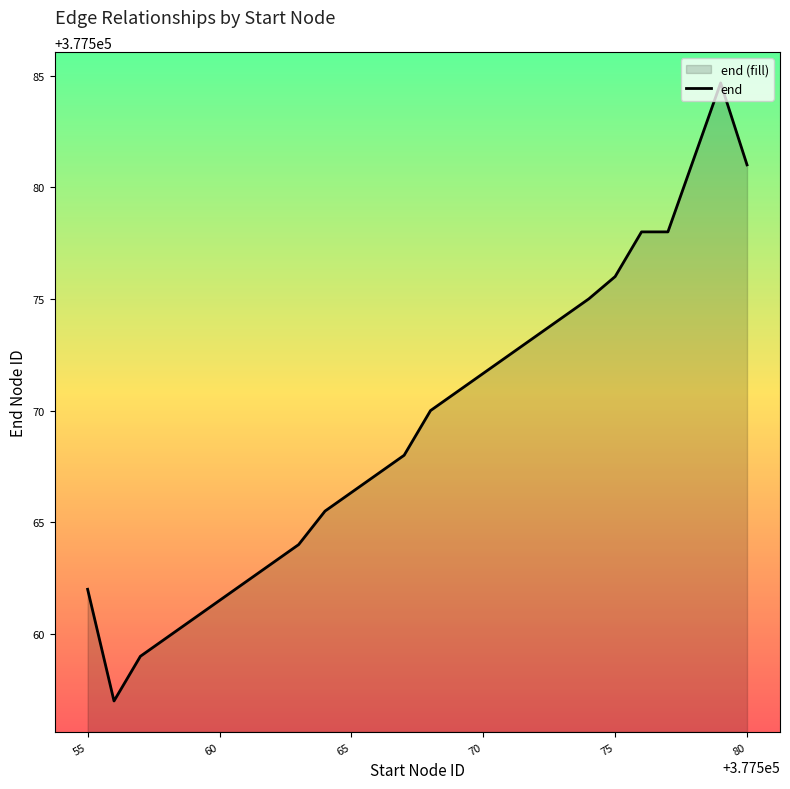

Reading left to right, list all the values displayed in this chart.

377562.0	377557.0	377559.0	377561.5	377564.0	377565.5	377568.0	377570.0	377572.5	377575.0	377576.0	377578.0	377578.0	377584.7	377581.0